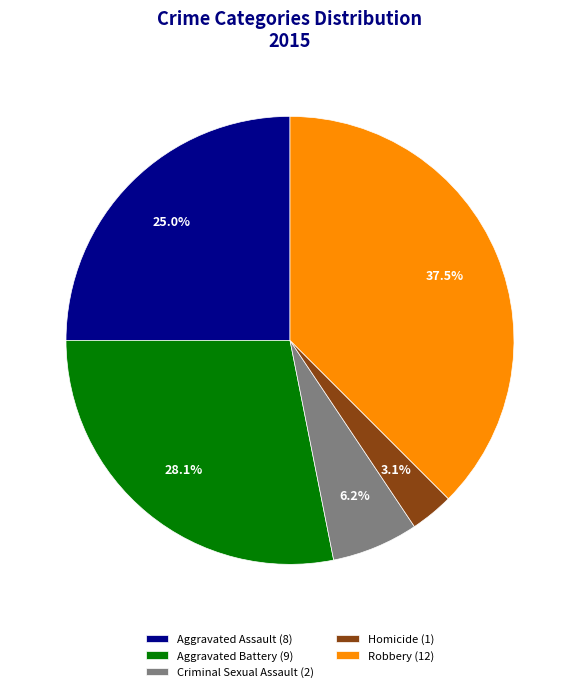

Between Robbery and Criminal Sexual Assault, which is larger?

Robbery